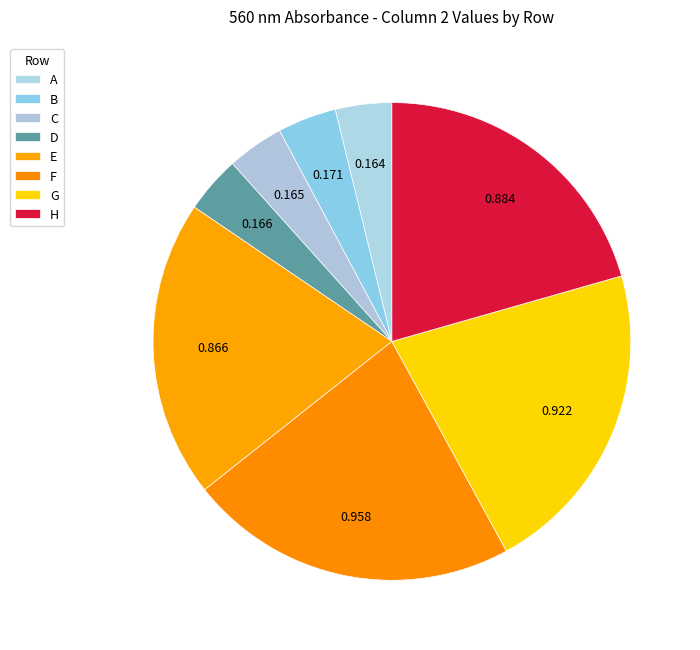

What percentage do G and H together represent?

42.0%